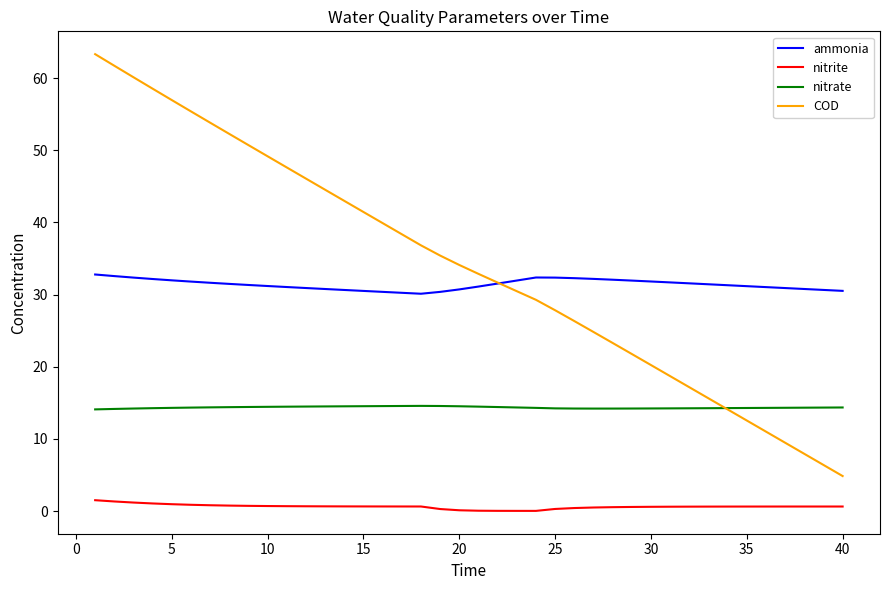

Rank the series by their maximum value, from lowest to highest.

nitrite, nitrate, ammonia, COD